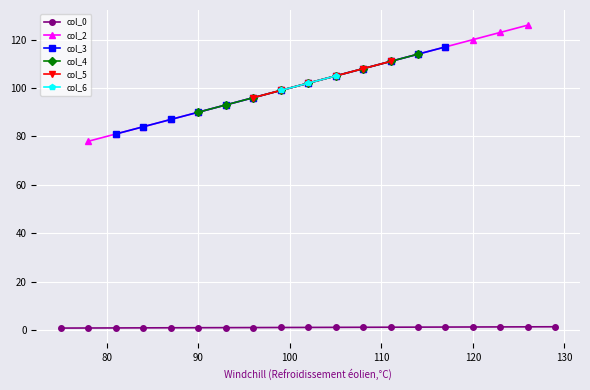

How many categories are shown in the chart?

19